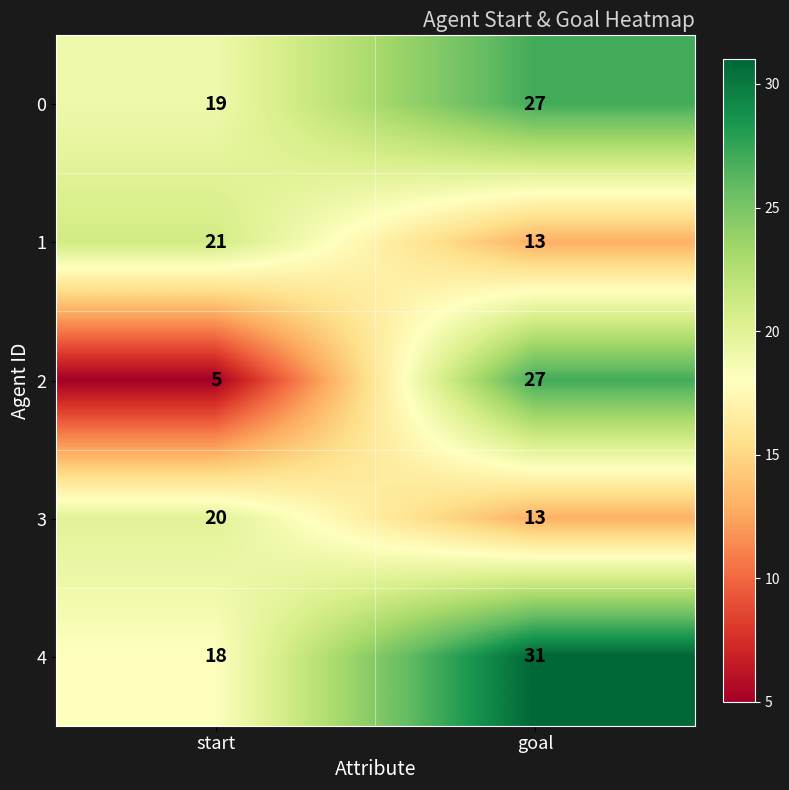

How many values in the 0 series are below 27?

1